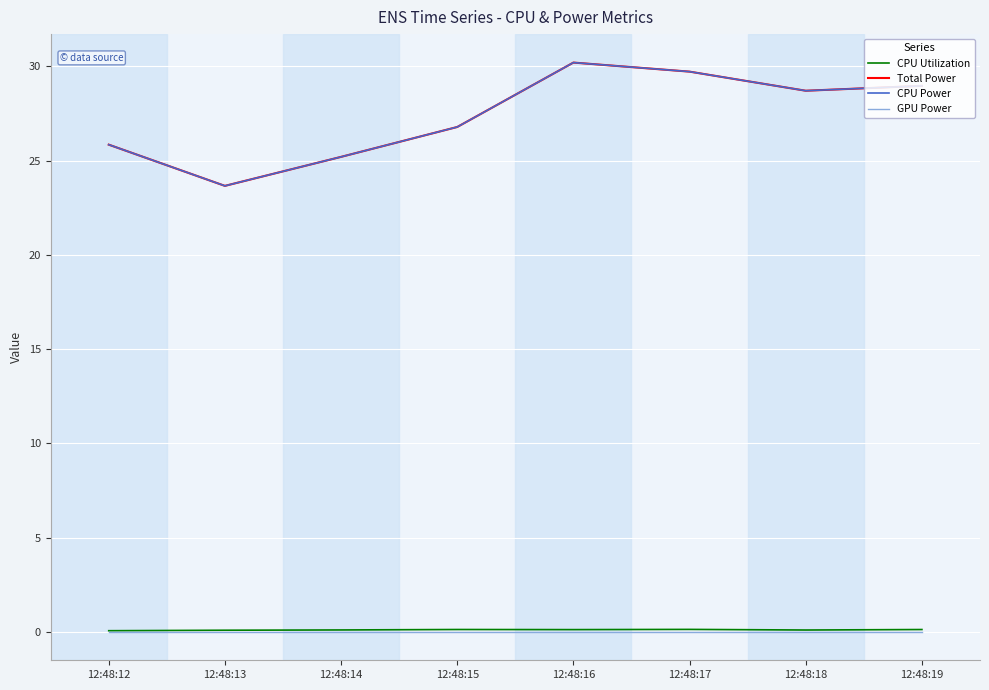

Does the chart display data point markers on the line(s)?

No